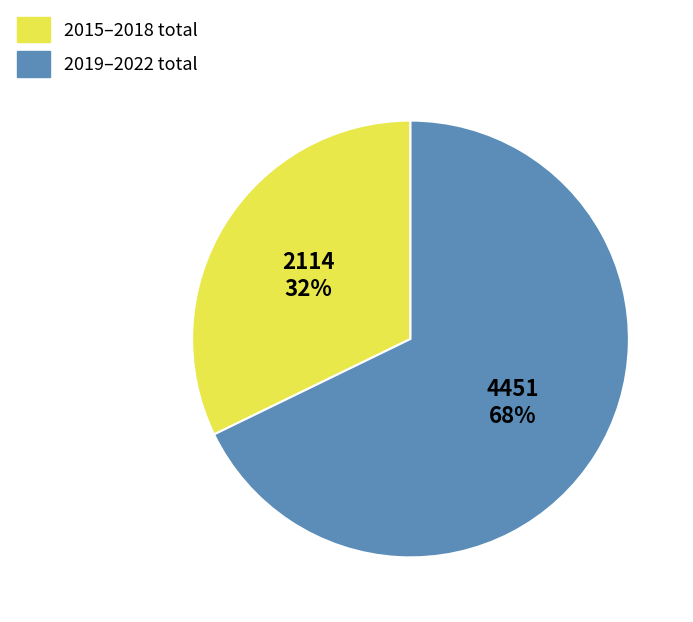

Is there a majority slice in this chart?

Yes